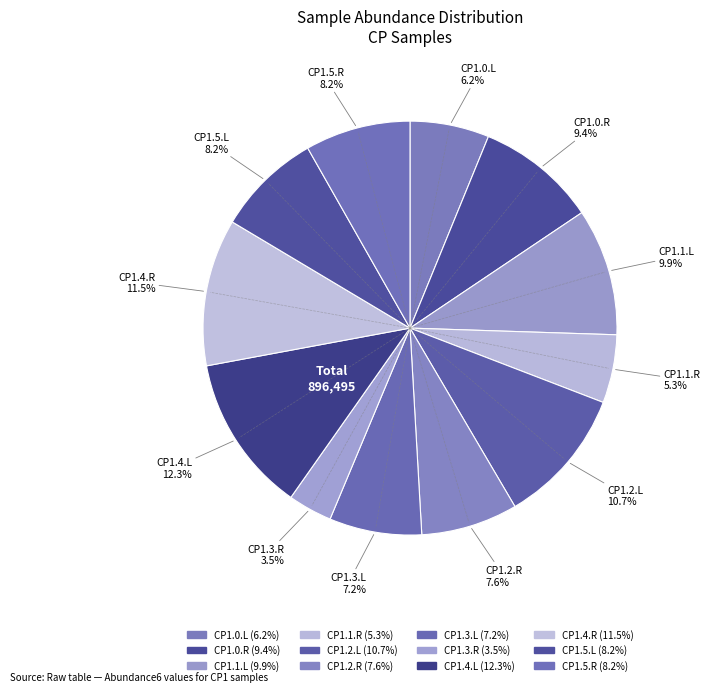

Does CP1.0.R account for over 50% of the chart?

No